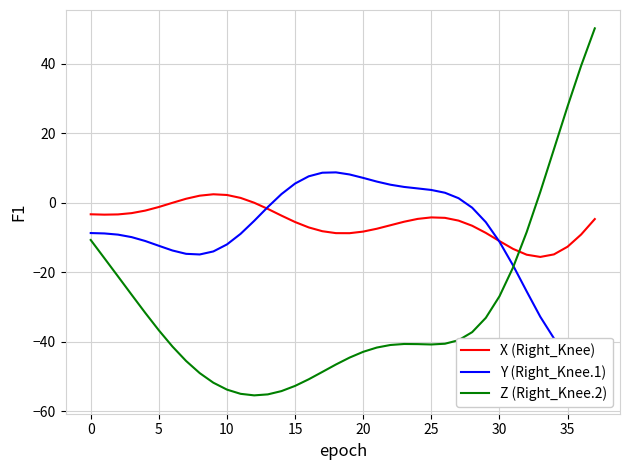

True or false: Z (Right_Knee.2) has a value of -27.0 at 30.

True